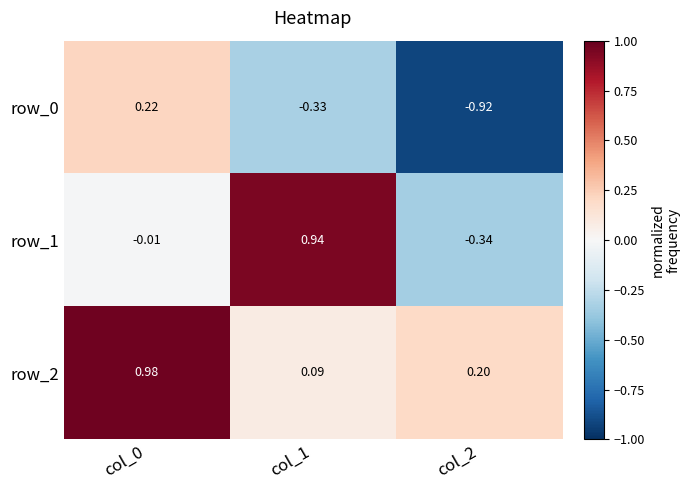

What is the total value across all series at col_2?

-1.1